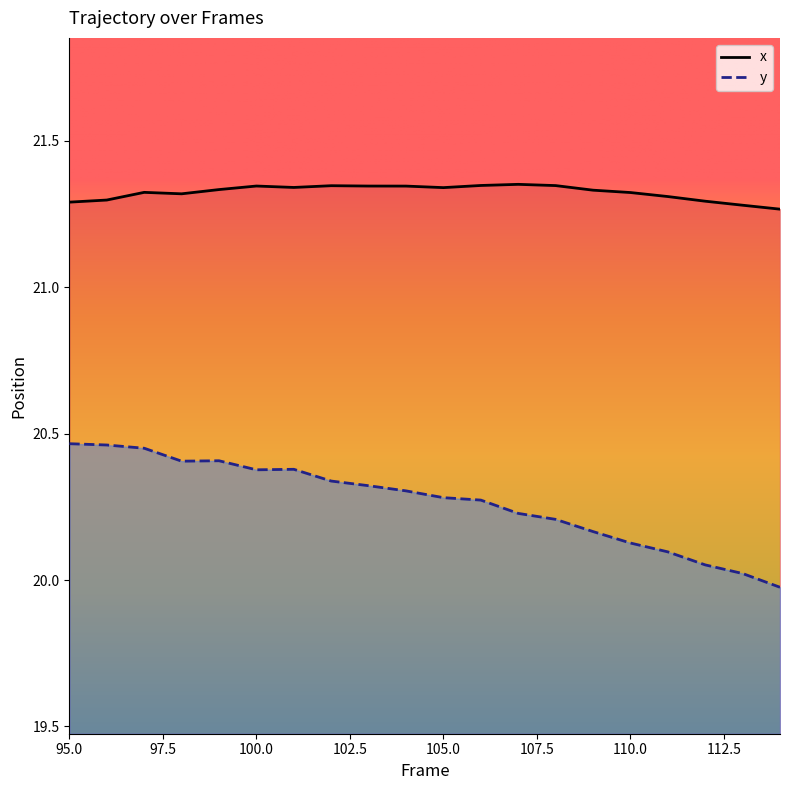

Reading right to left, transcribe all the data shown in this chart.

x: 114=21.3	113=21.3	112=21.3	111=21.3	110=21.3	109=21.3	108=21.3	107=21.4	106=21.3	105=21.3	104=21.3	103=21.3	102=21.3	101=21.3	100=21.3	99=21.3	98=21.3	97=21.3	96=21.3	95=21.3
y: 114=20.0	113=20.0	112=20.1	111=20.1	110=20.1	109=20.2	108=20.2	107=20.2	106=20.3	105=20.3	104=20.3	103=20.3	102=20.3	101=20.4	100=20.4	99=20.4	98=20.4	97=20.4	96=20.5	95=20.5